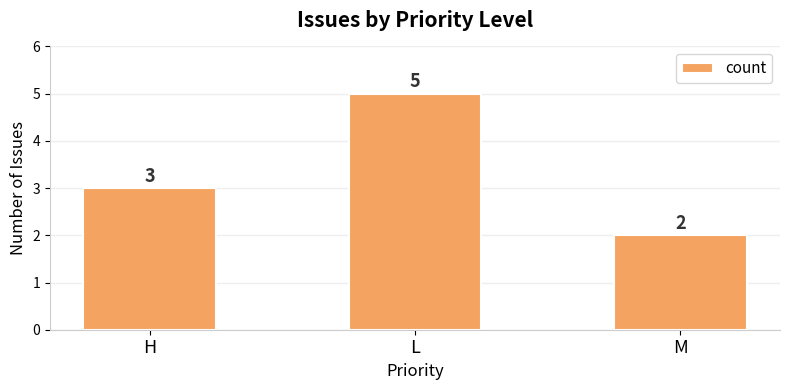

What position from the left is L?

2